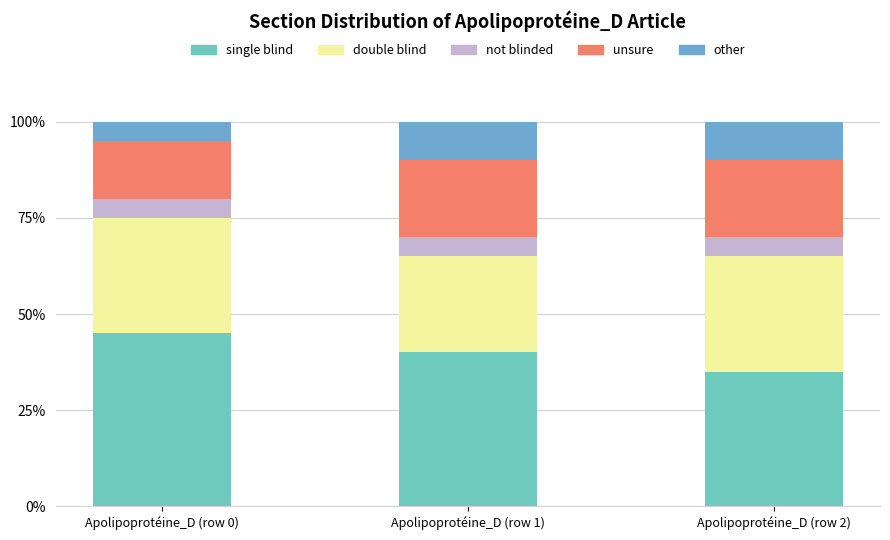

How many bars are there in total?

3